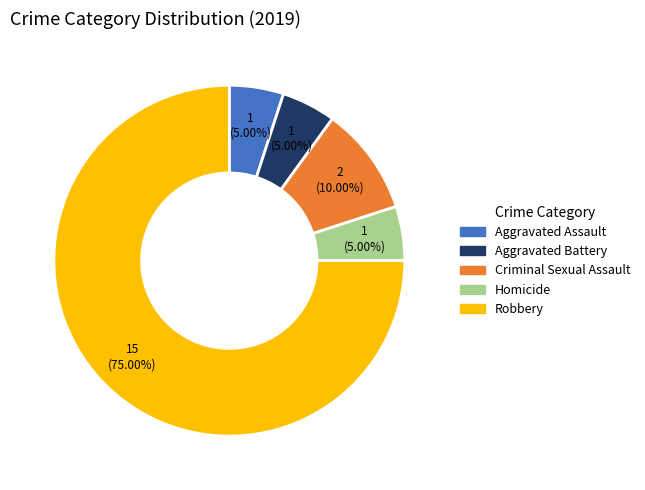

Which has a higher value, Robbery or Criminal Sexual Assault?

Robbery